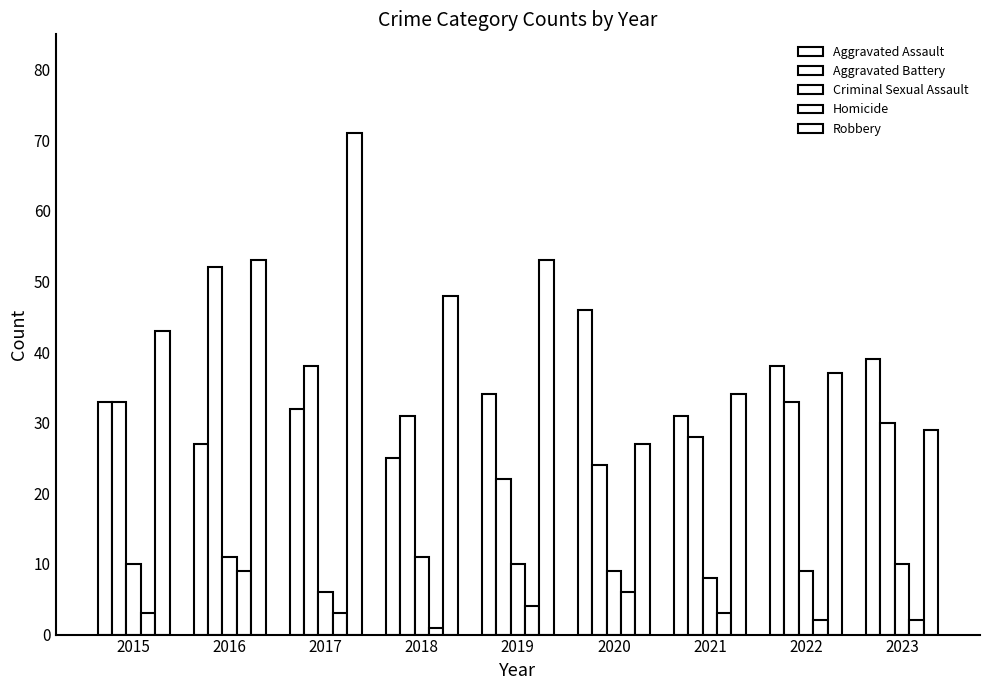

Read the Homicide value at 2023.

2